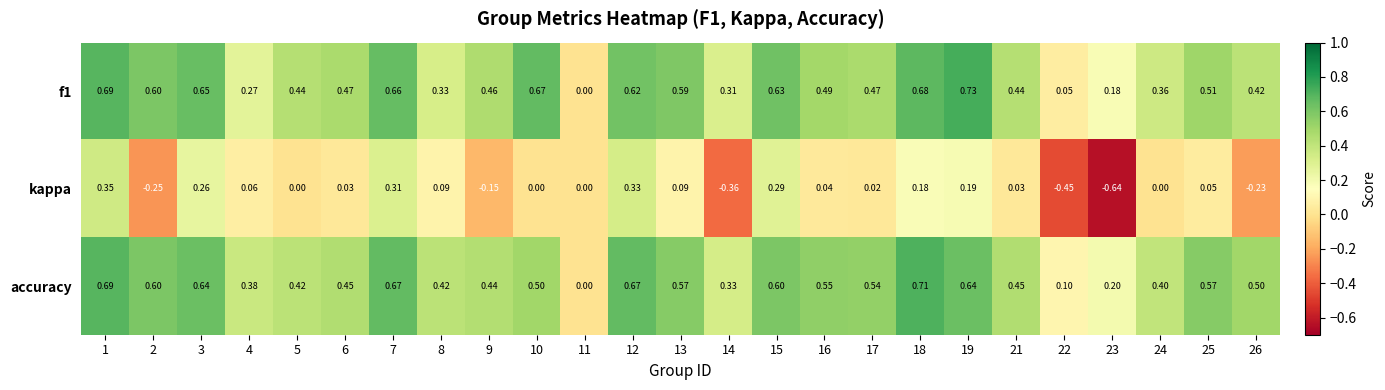

How many distinct data groups are displayed?

3